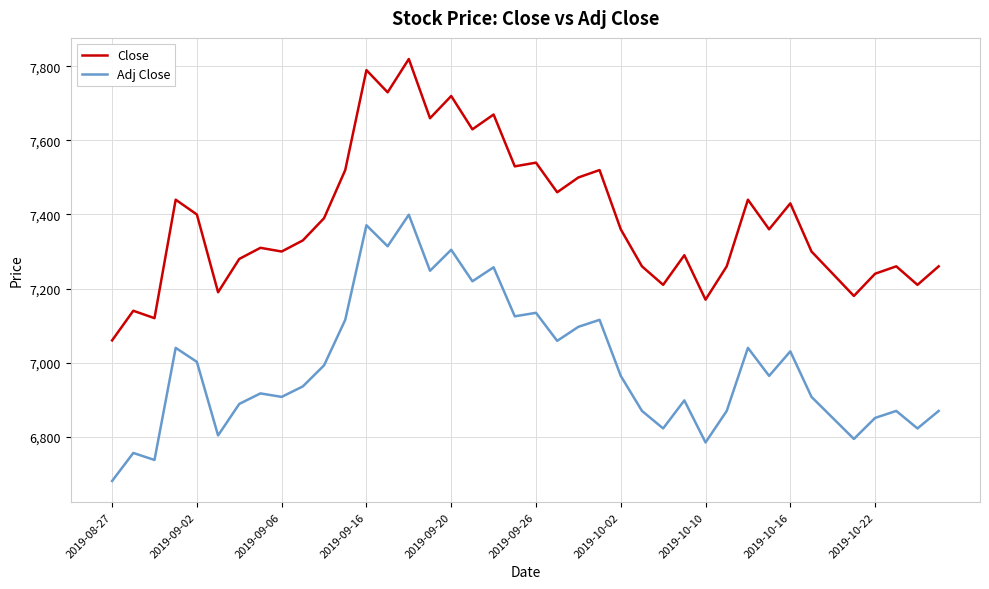

Which series has the largest total across all categories?

Close